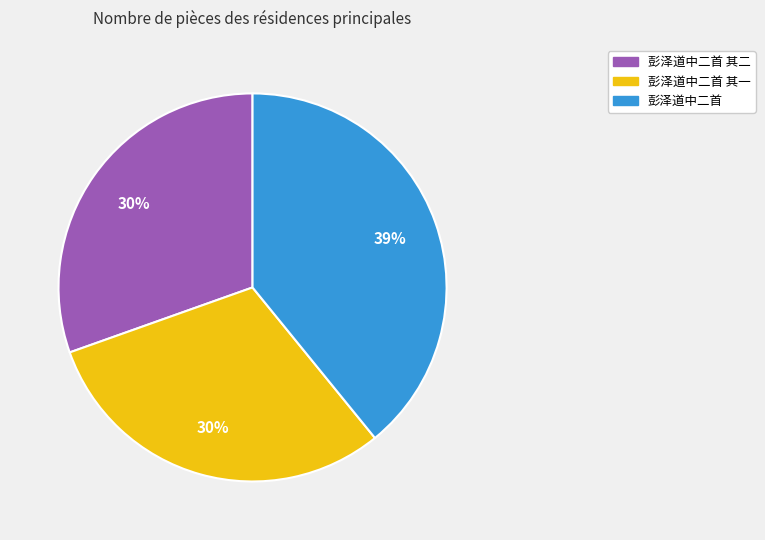

To the nearest percent, what is the difference between the largest and smallest slice percentages?

9%